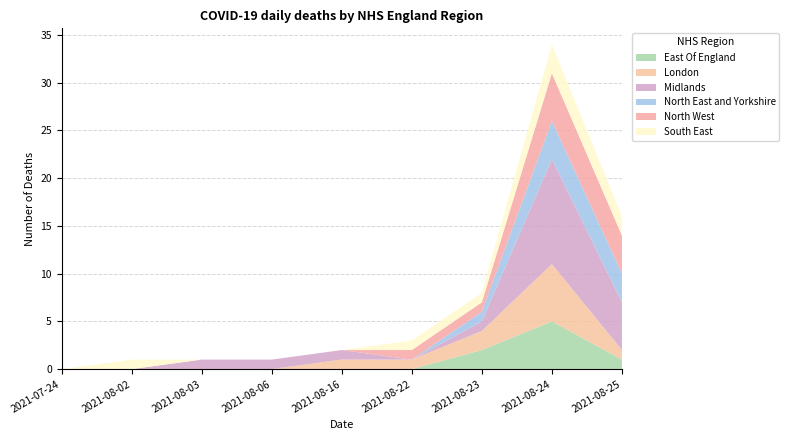

Reading right to left, list all the values displayed in this chart.

East Of England: 1	5	2	0	0	0	0	0	0
London: 1	6	2	1	1	0	0	0	0
Midlands: 5	11	1	0	1	1	1	0	0
North East and Yorkshire: 3	4	1	0	0	0	0	0	0
North West: 4	5	1	1	0	0	0	0	0
South East: 2	3	1	1	0	0	0	1	0